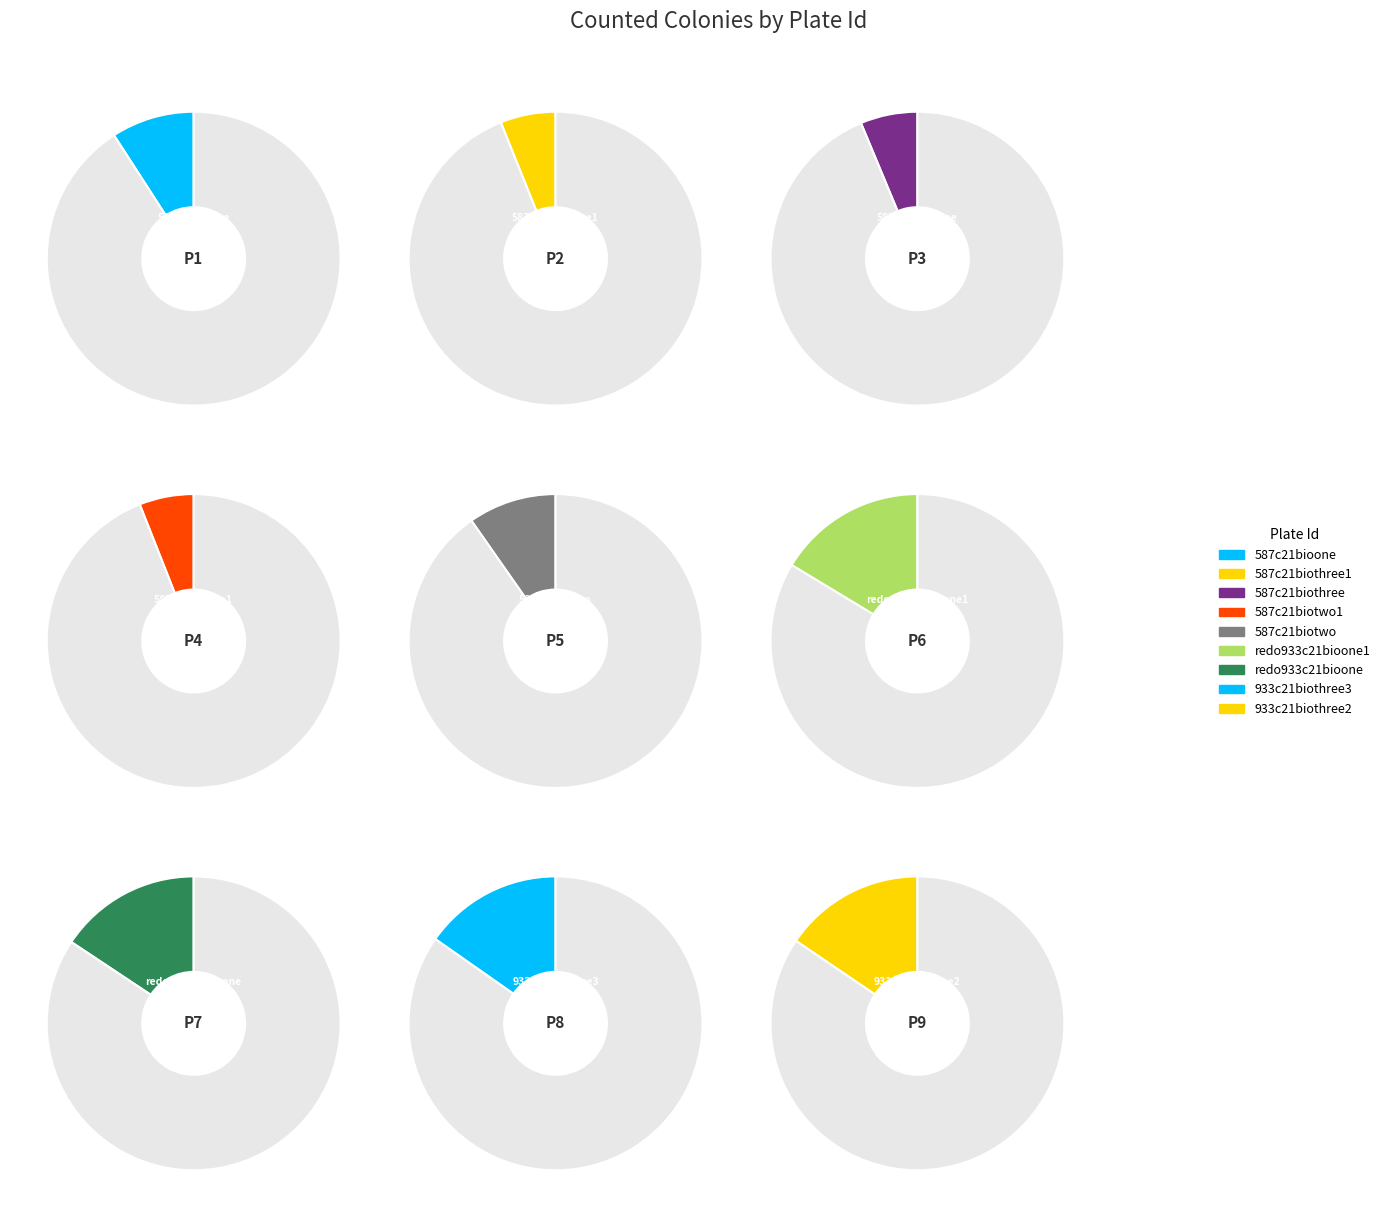

What is the change in value from 587c21bioone to redo933c21bioone?

+200